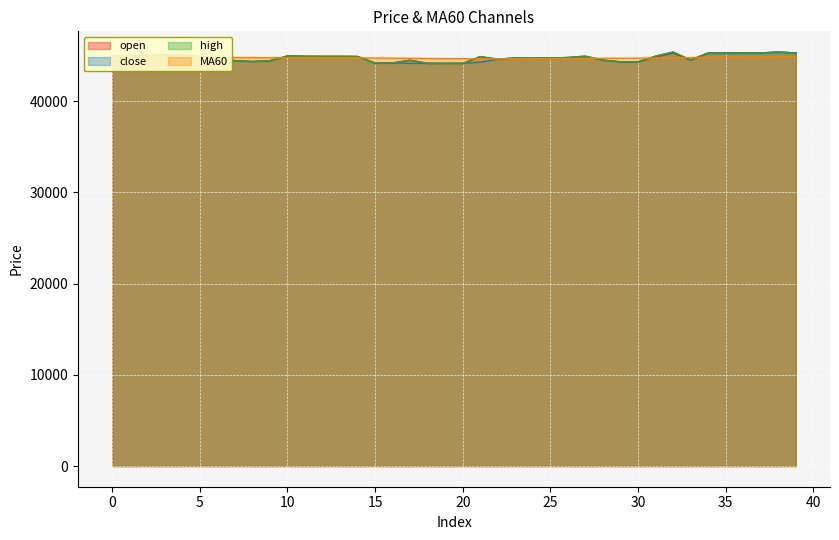

What is the value of the close point at the 24th from the left?

44750.0